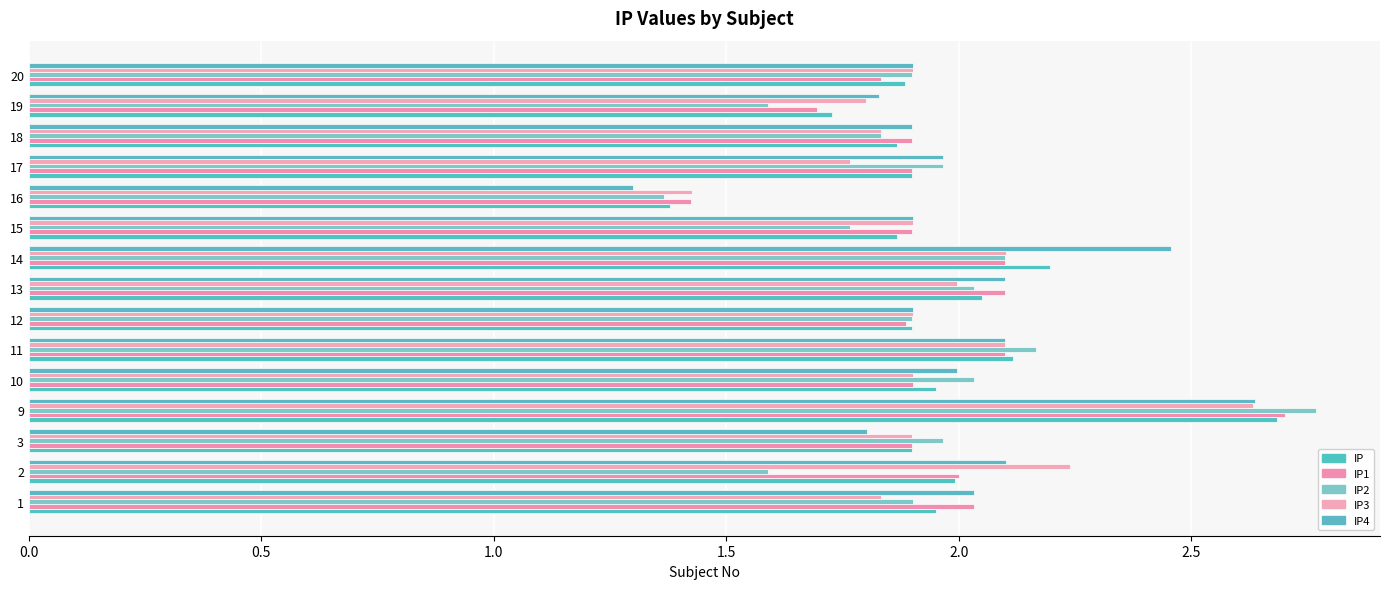

Count the number of categories in the chart.

15